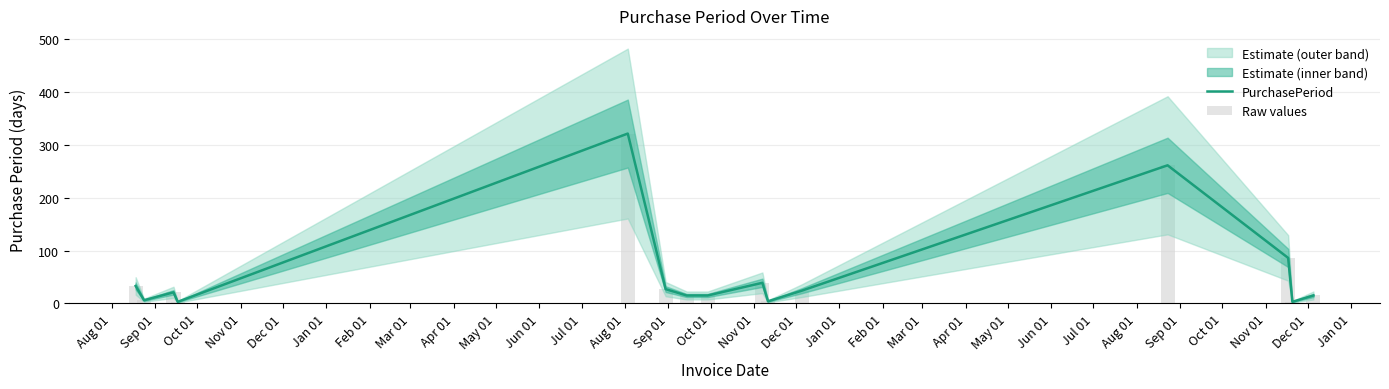

The value of PurchasePeriod at May 01 is 3. True or false?

False